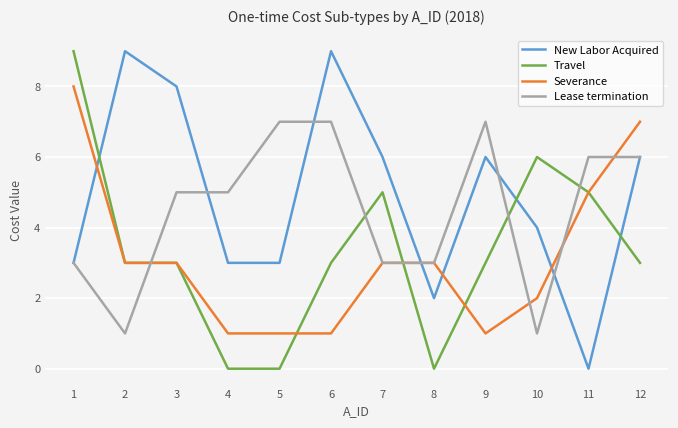

The value of New Labor Acquired at 12 is 1. True or false?

False